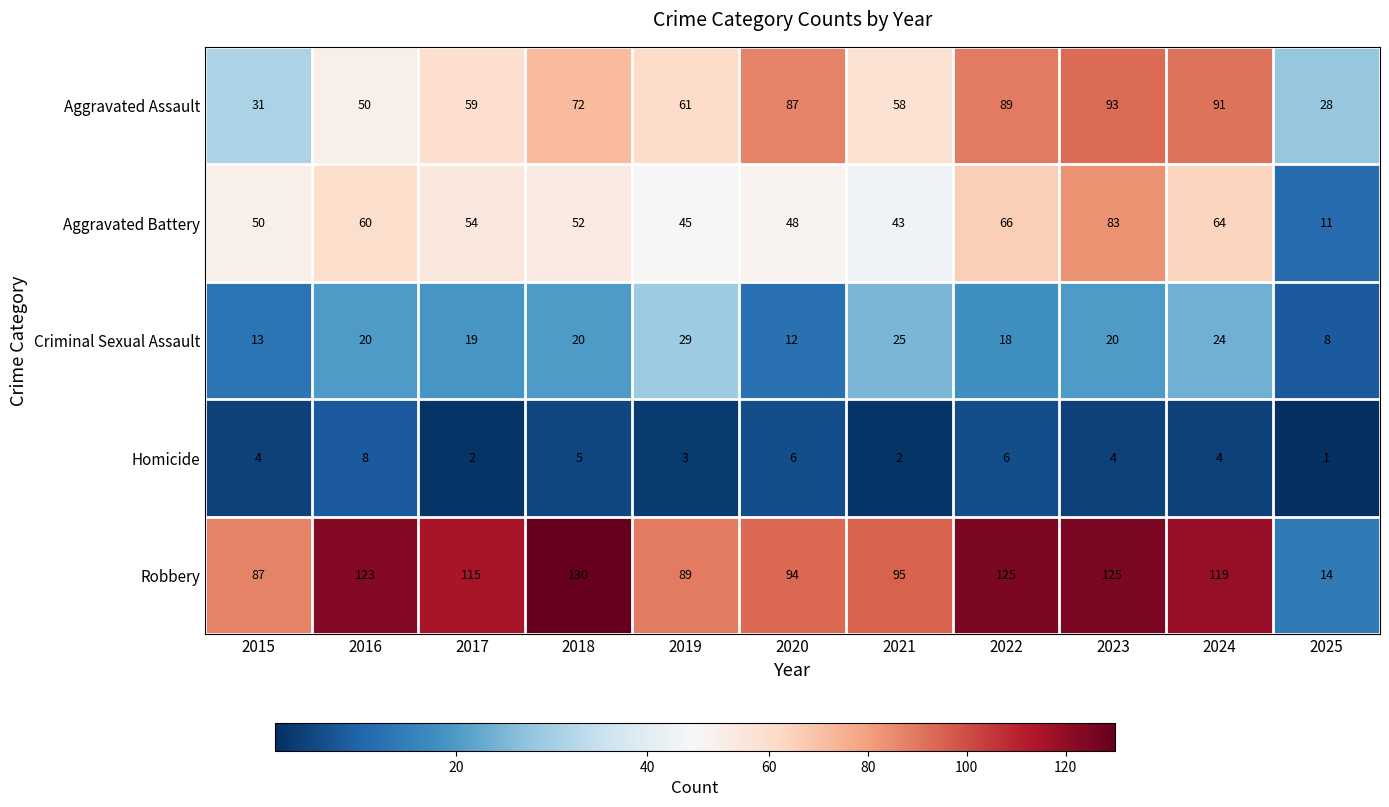

Between 2022 and 2025, which is larger?

2022